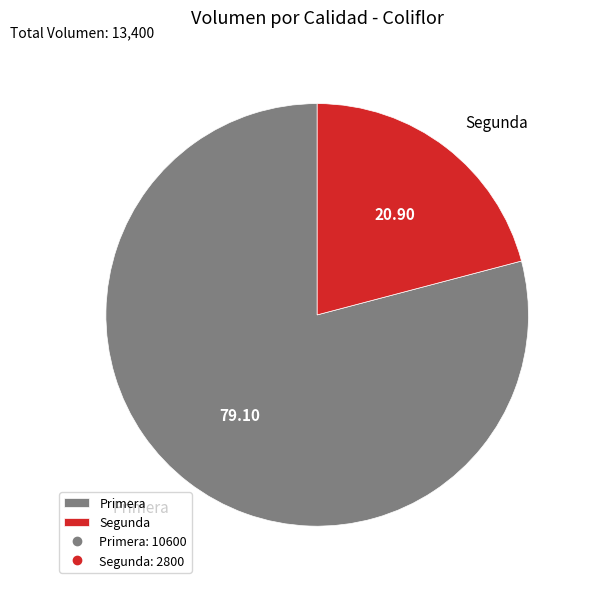

Do Primera and Segunda together represent more than half of the pie?

Yes